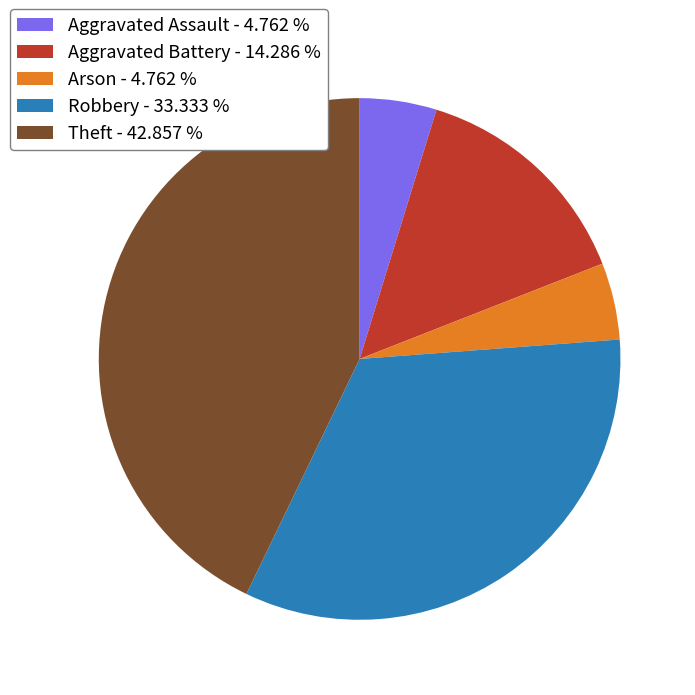

Is it true that Aggravated Assault is 5% of the pie?

True